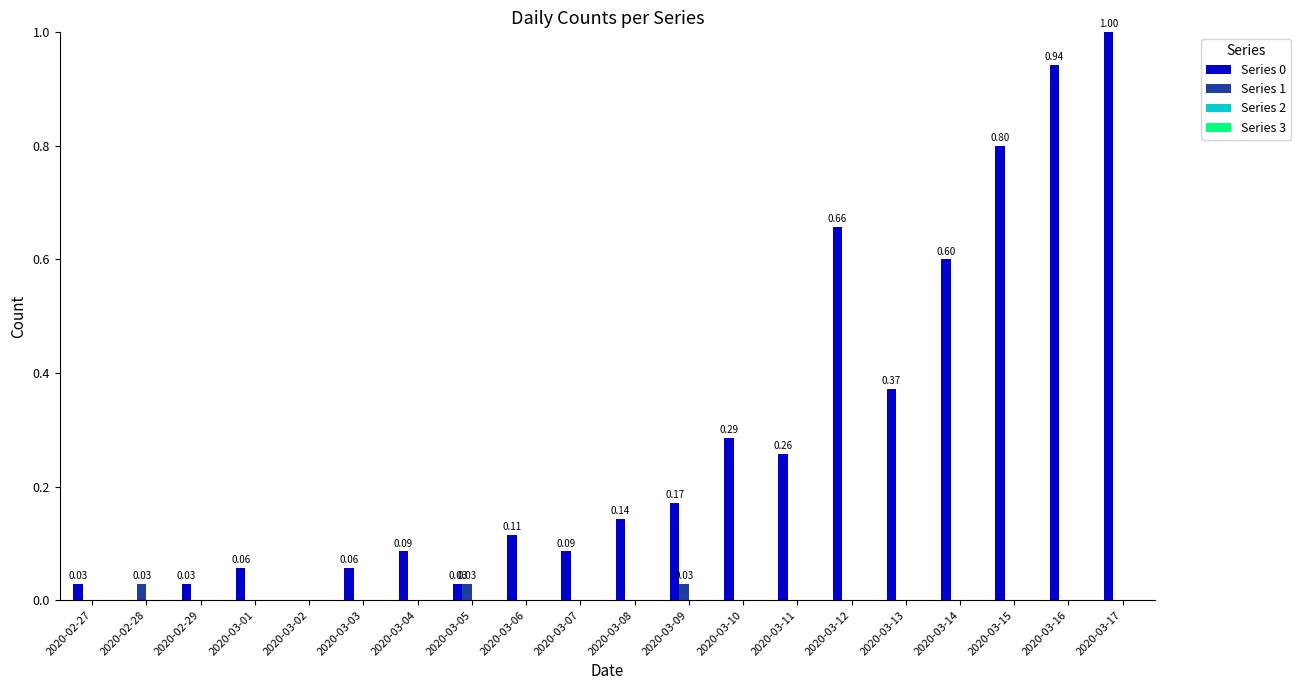

At which category is the sum across all series the highest?

2020-03-17